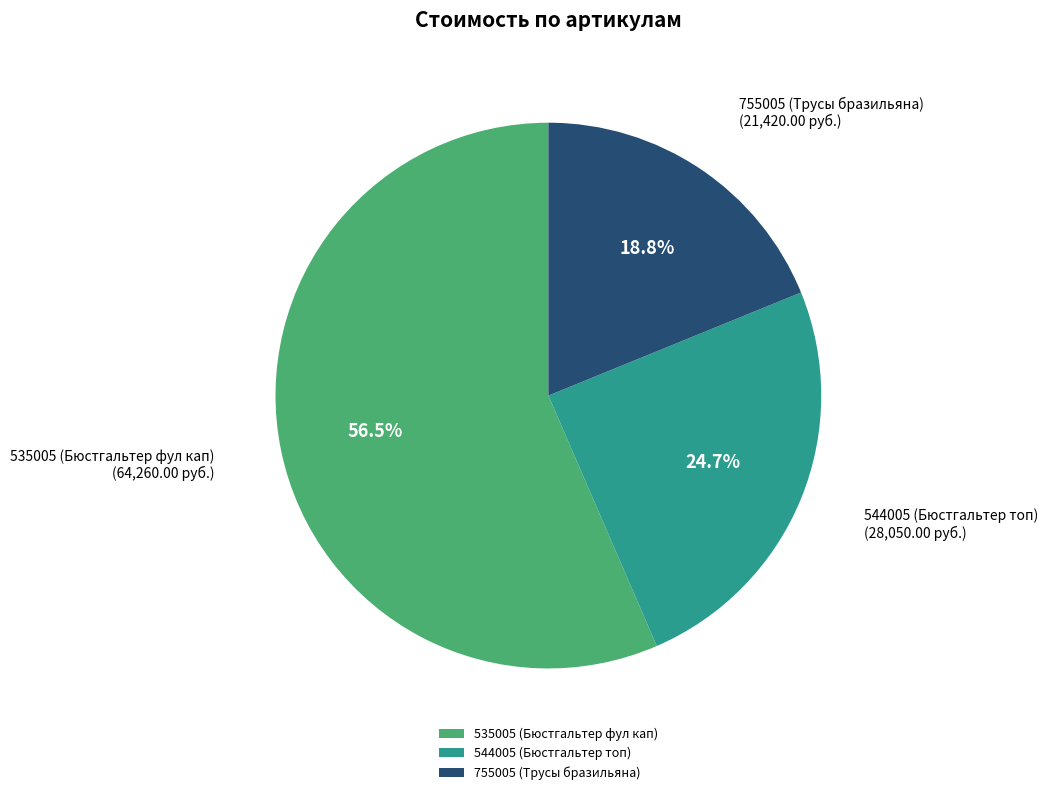

Is there any slice that represents more than half of the pie?

Yes